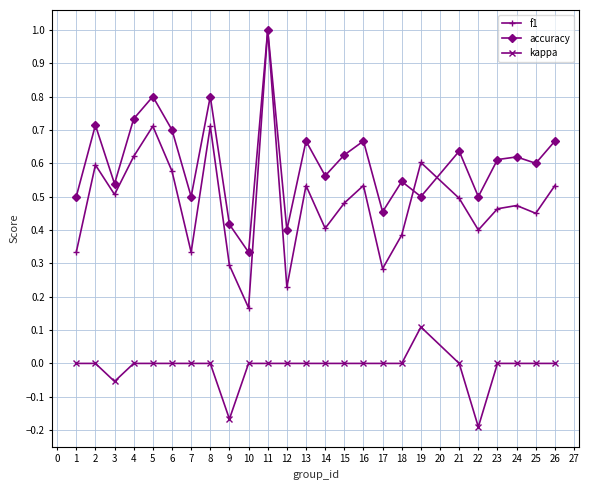

What are all the series names shown in the legend?

f1, accuracy, kappa